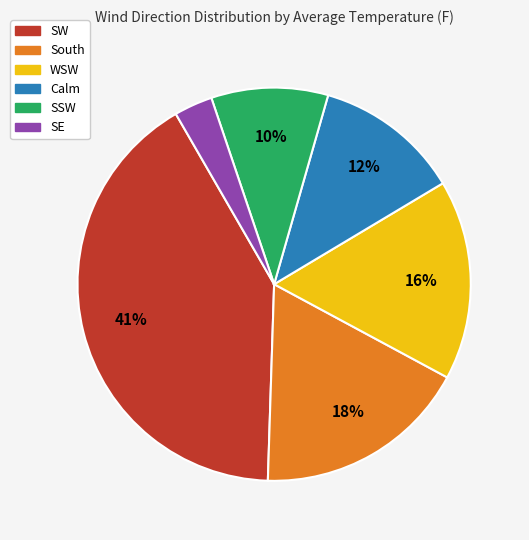

What percentage is the Calm slice, to the nearest percent?

12%